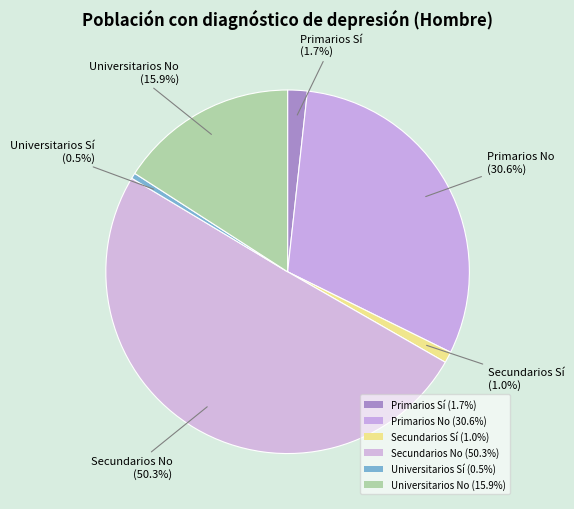

How many segments does this pie chart have?

6